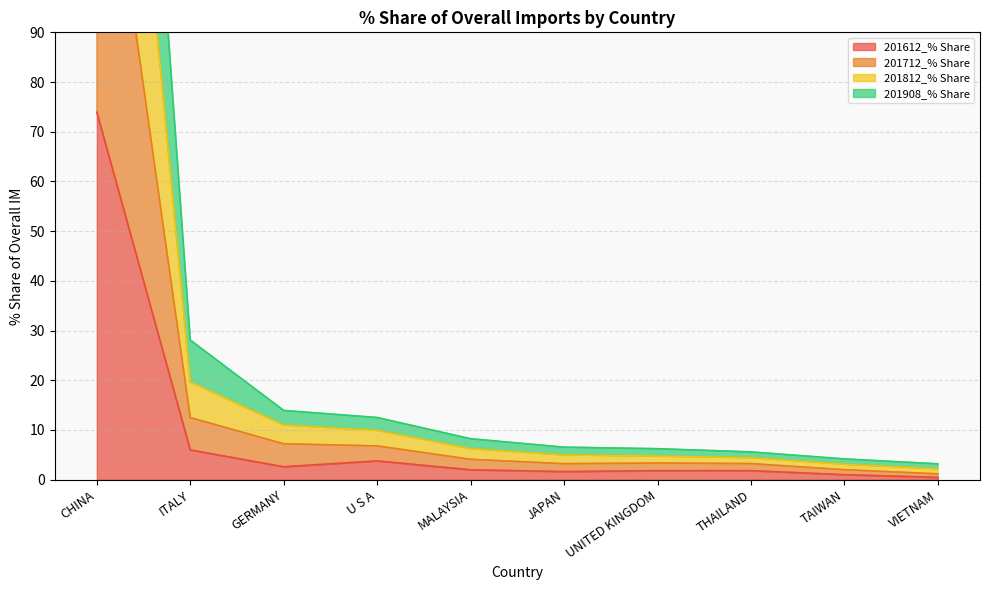

What are all the series names shown in the legend?

201612_% Share, 201712_% Share, 201812_% Share, 201908_% Share